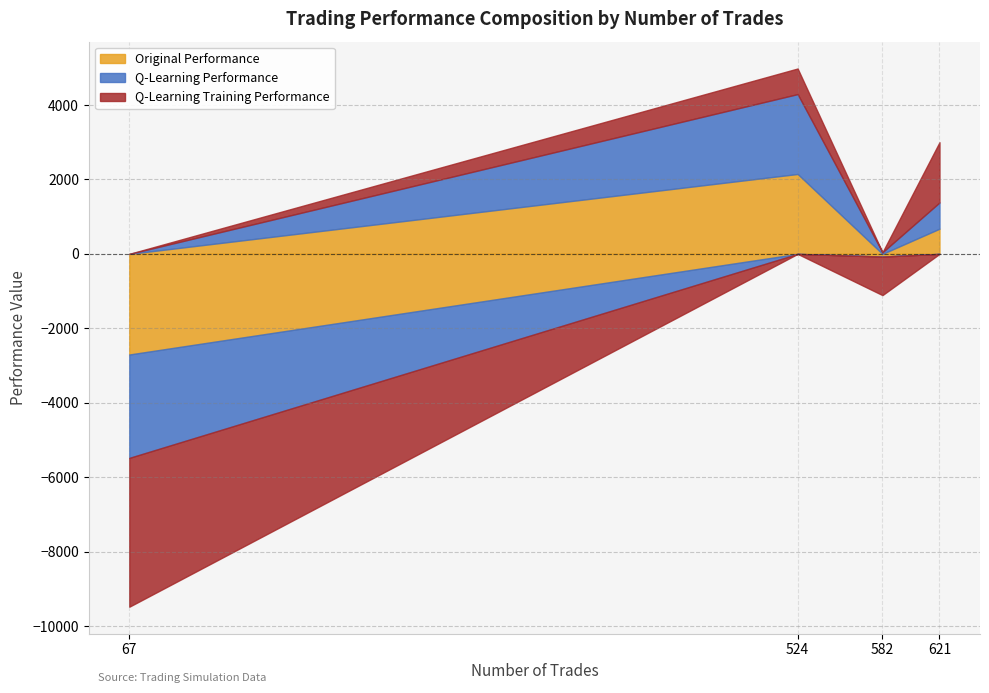

The value of Original Performance at 621 is 375.8. True or false?

False